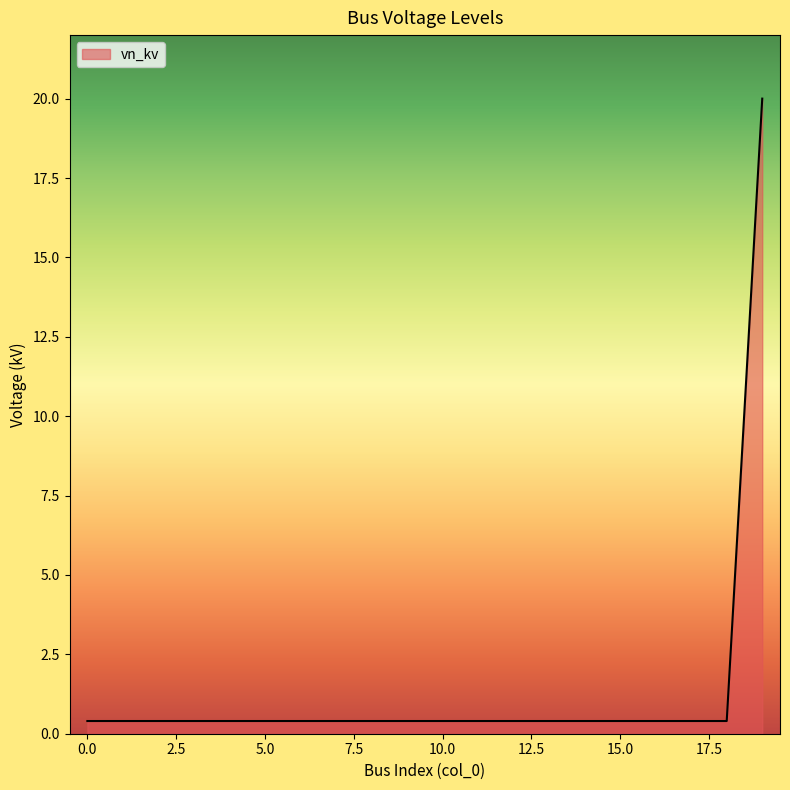

What is the difference between the maximum and minimum values?

19.6